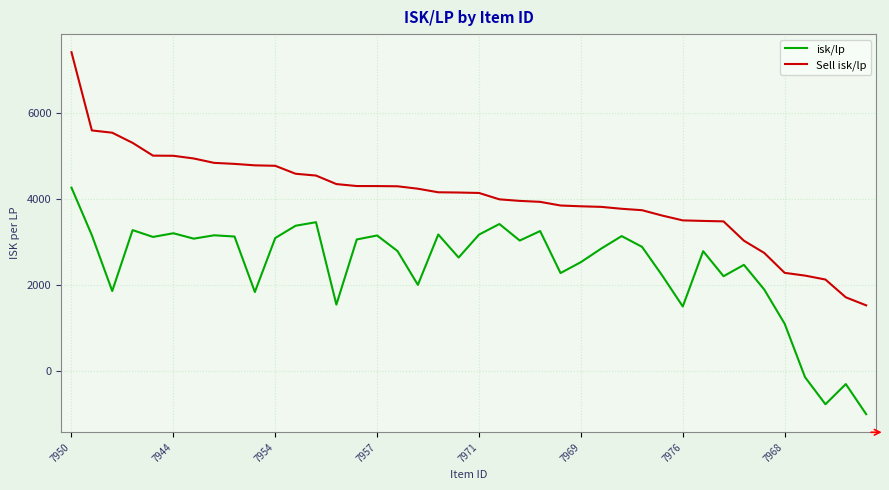

Which series has the largest total across all categories?

Sell isk/lp